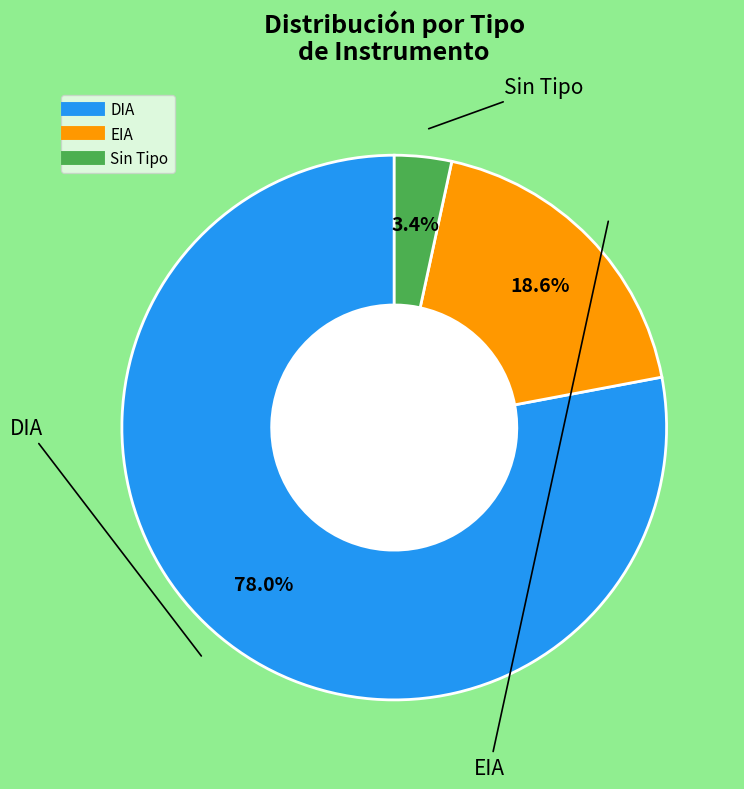

Does any single category account for the majority?

Yes